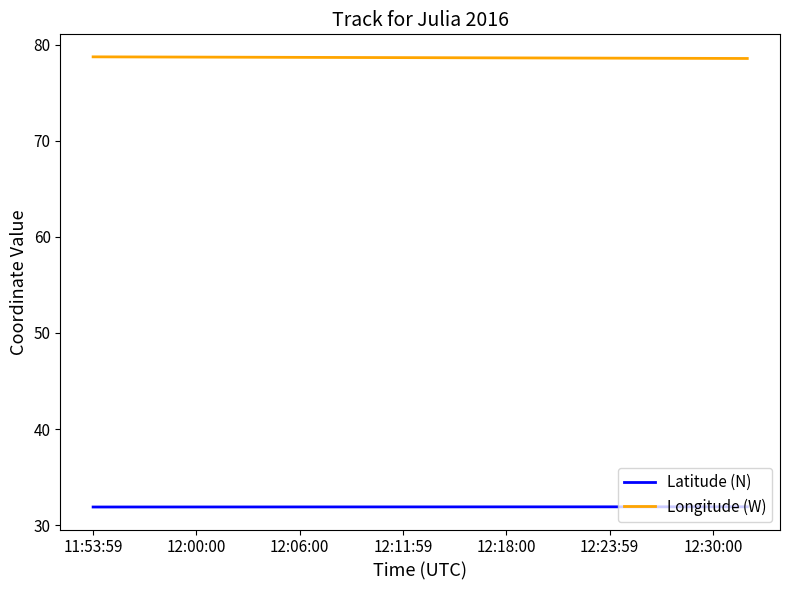

What is the minimum value shown in the chart?

31.9